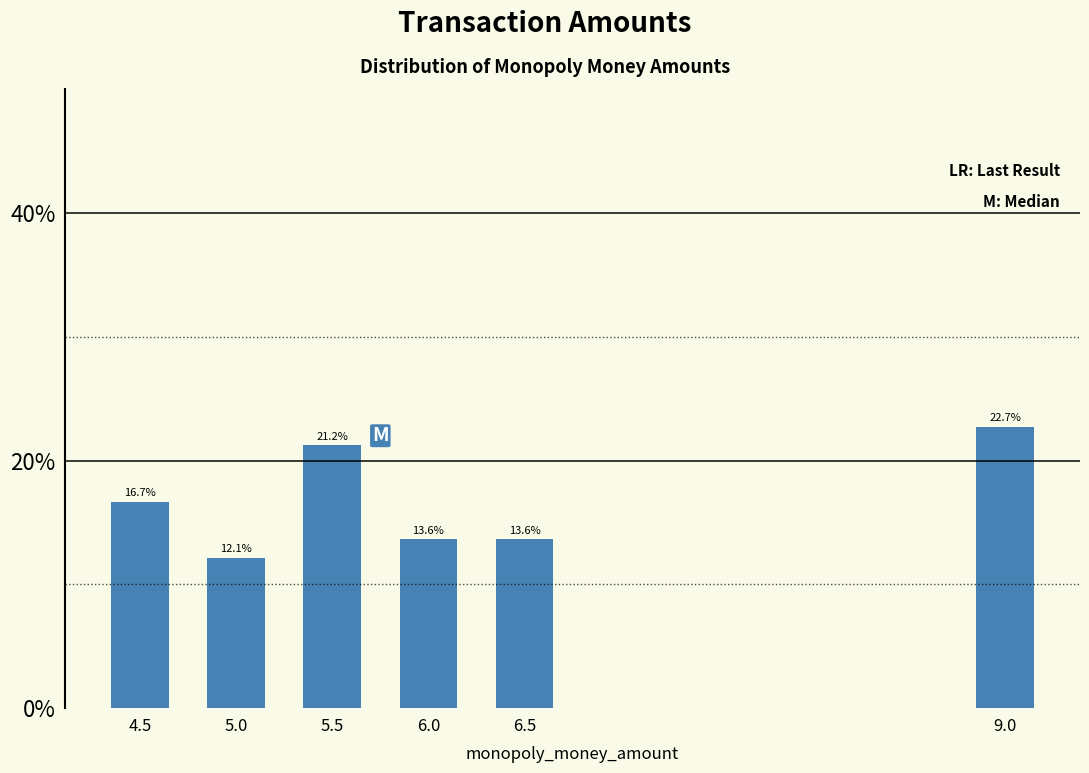

Reading right to left, transcribe all the data shown in this chart.

9.0=22.7	6.5=13.6	6.0=13.6	5.5=21.2	5.0=12.1	4.5=16.7